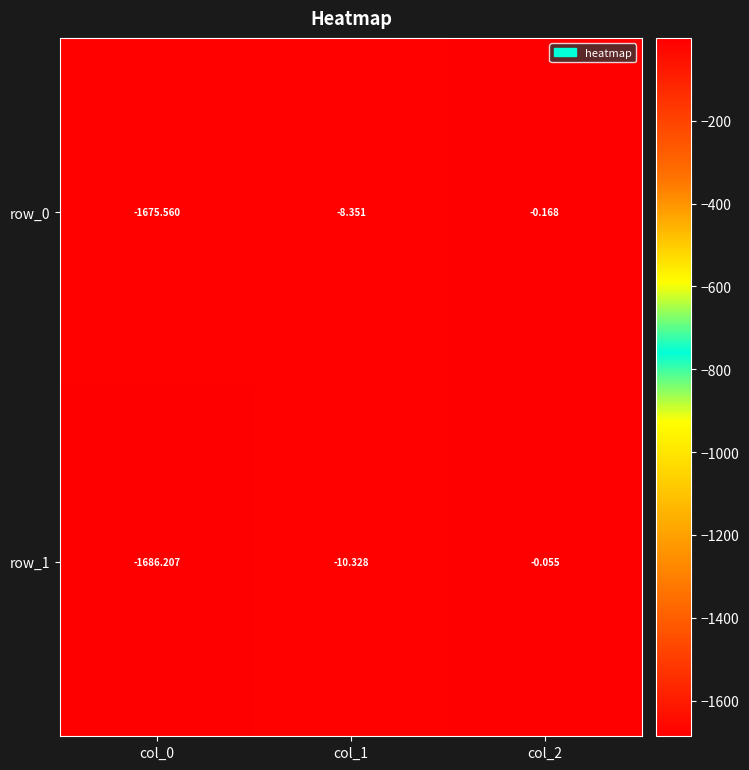

What is the total value across all series at col_0?

-3361.8